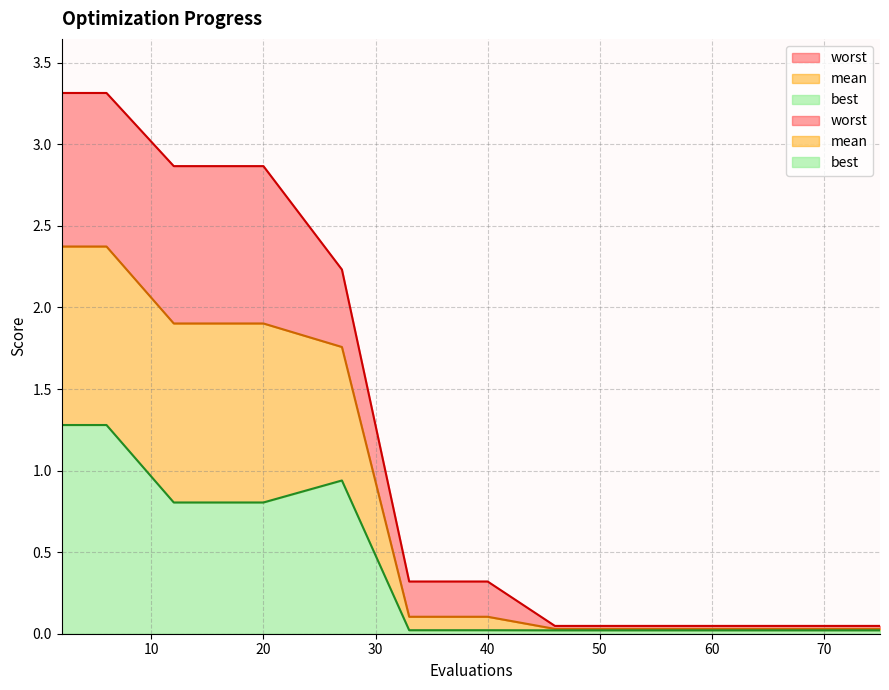

The value of worst at 27 is 2.2. True or false?

True